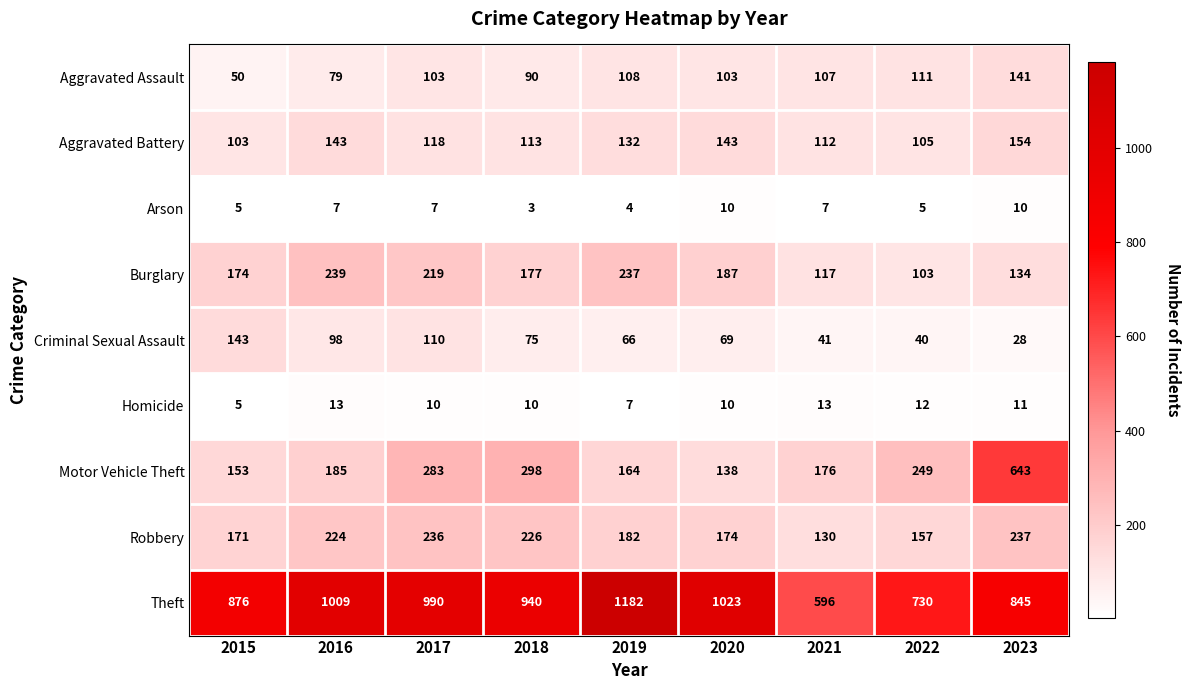

What is the total value across all series at 2018?

1932